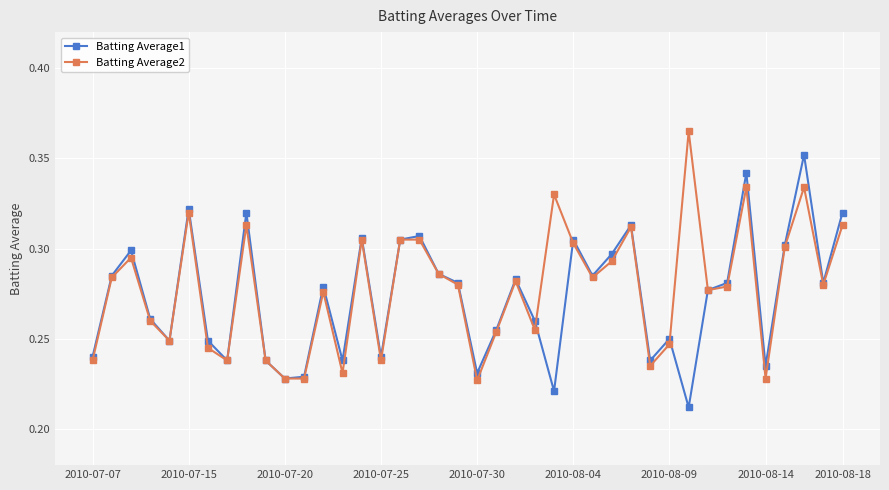

True or false: Batting Average1 has more than 2 interior local peaks.

True